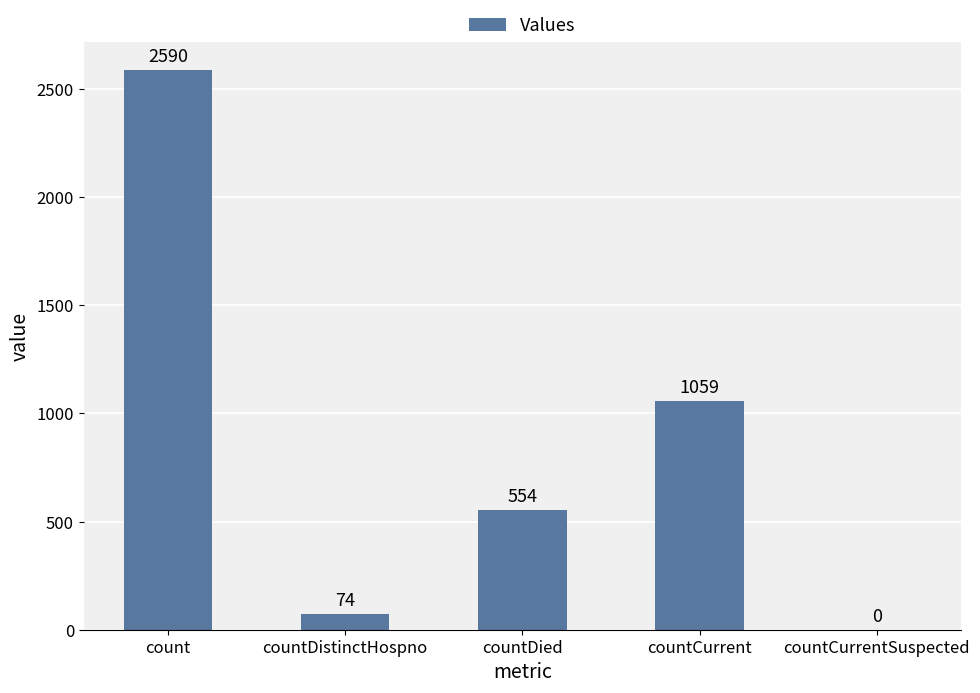

Where is the data nearest to the value 1295?

countCurrent